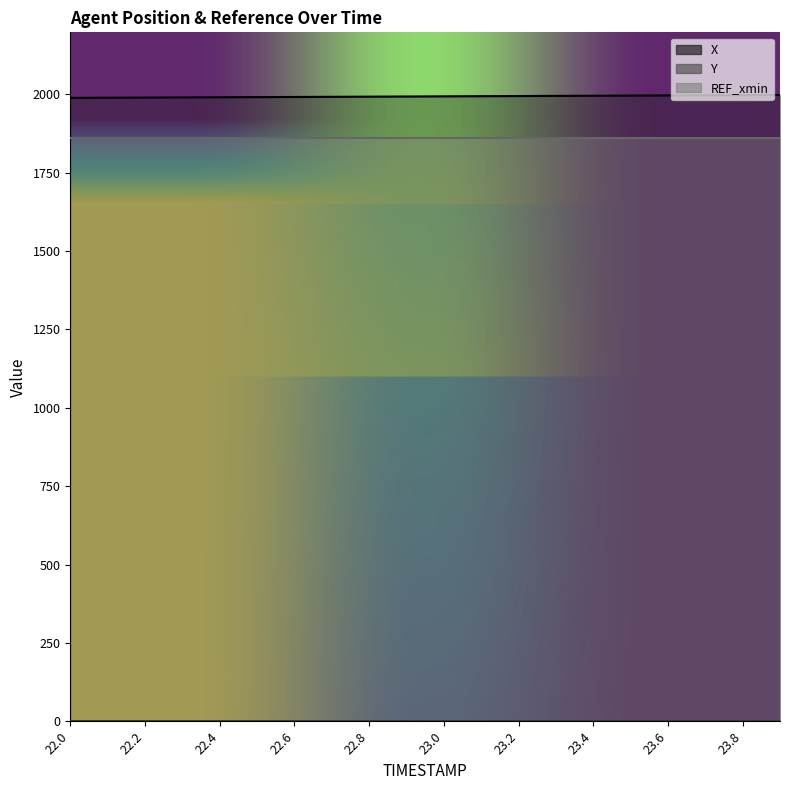

True or false: X has more than 2 points higher than both neighbors.

False